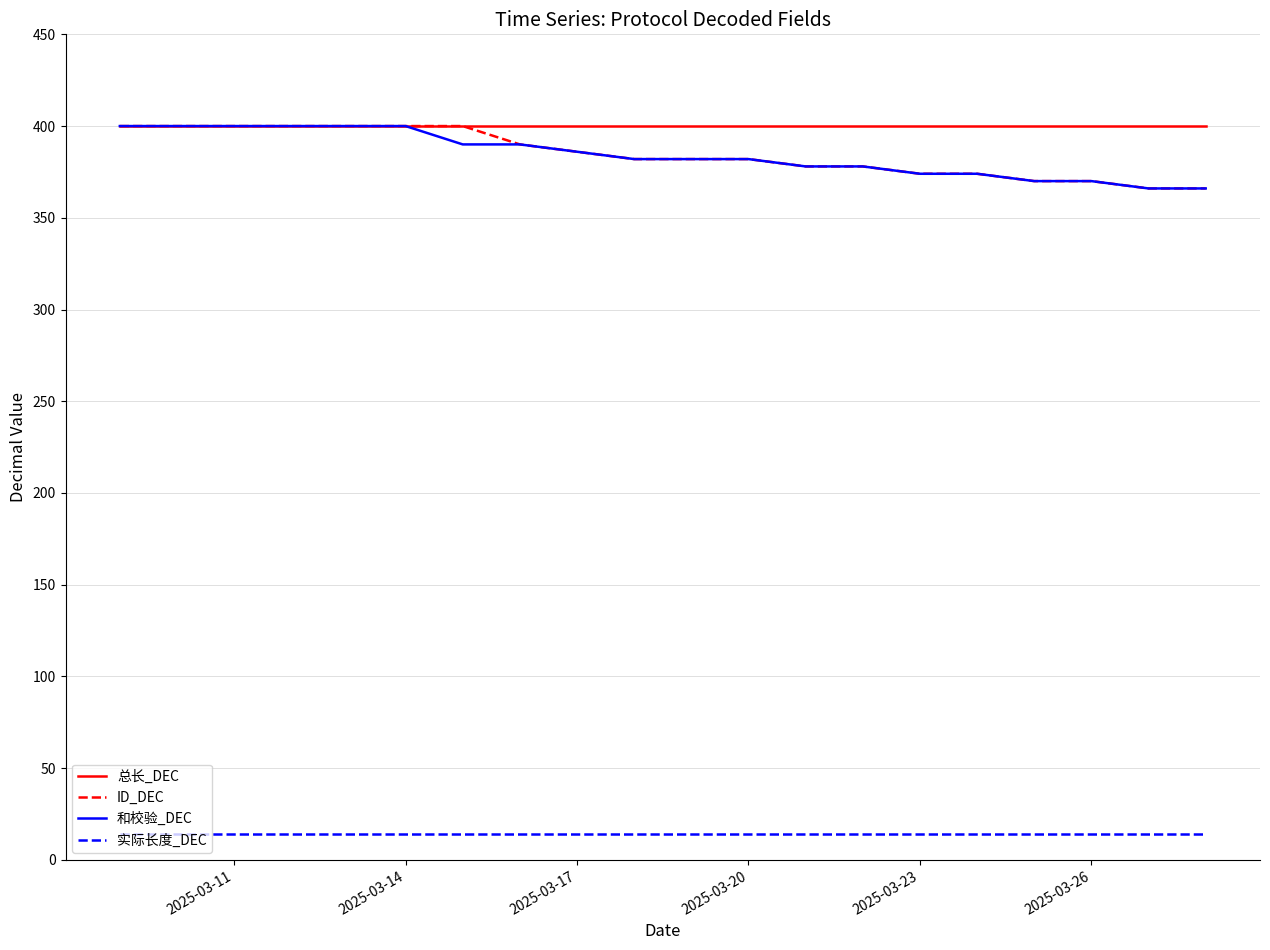

How many lines are shown in the chart?

4